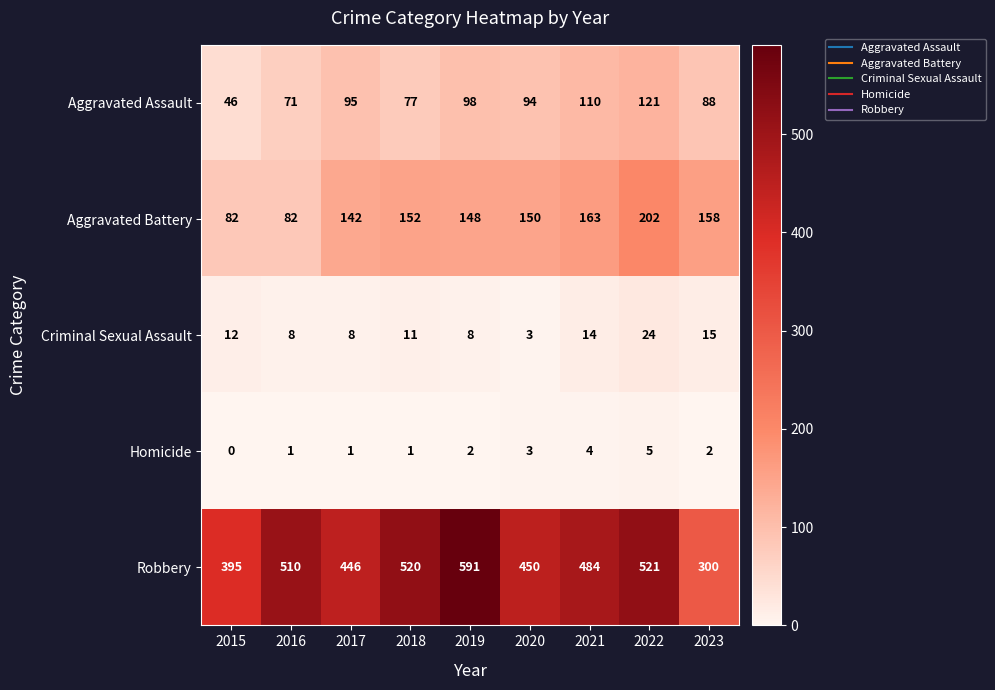

At which label does Aggravated Battery first exceed 150?

2018